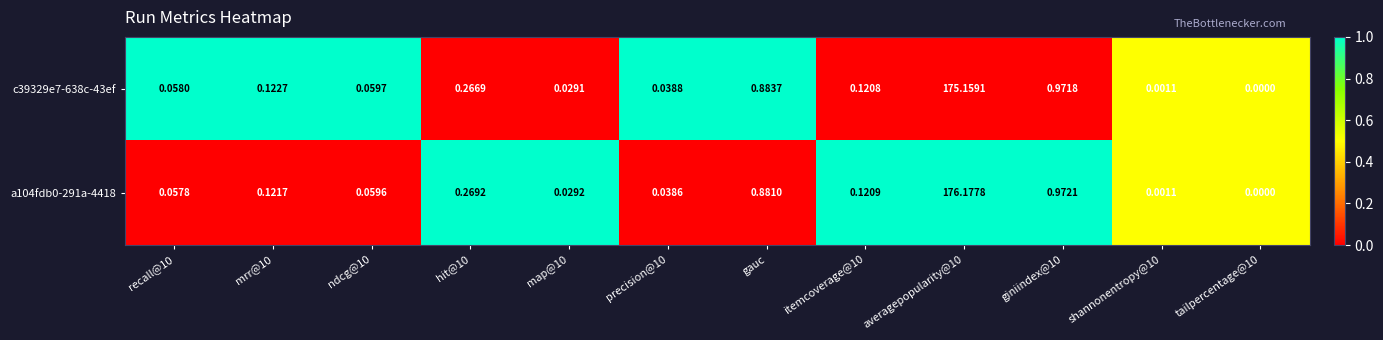

Is the value of a104fdb0-291a-4418 at averagepopularity@10 greater than the value of c39329e7-638c-43ef at ndcg@10?

Yes